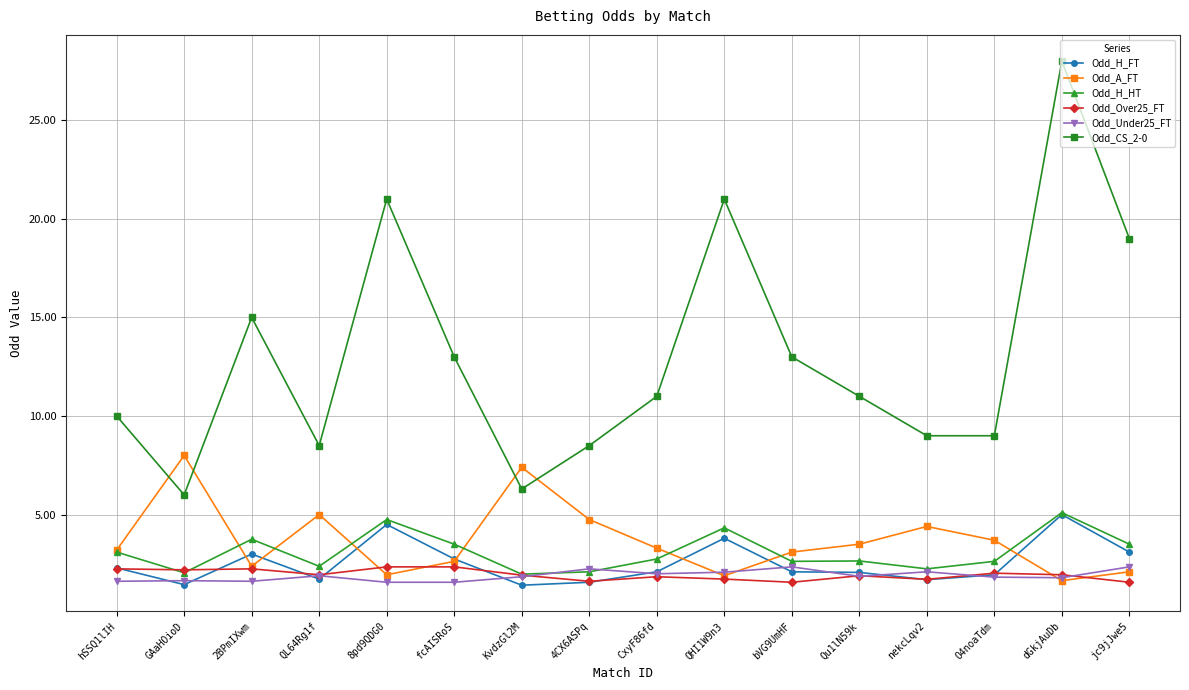

Count the number of categories in the chart.

16